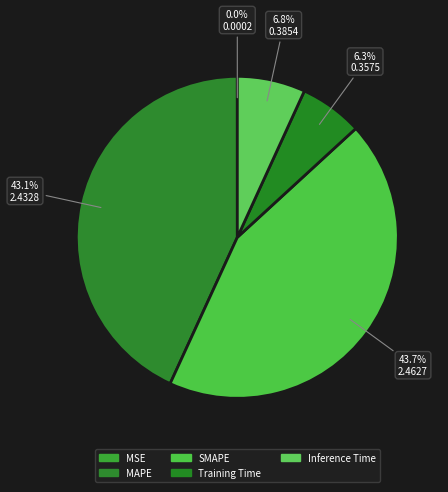

Is there any slice that represents more than half of the pie?

No